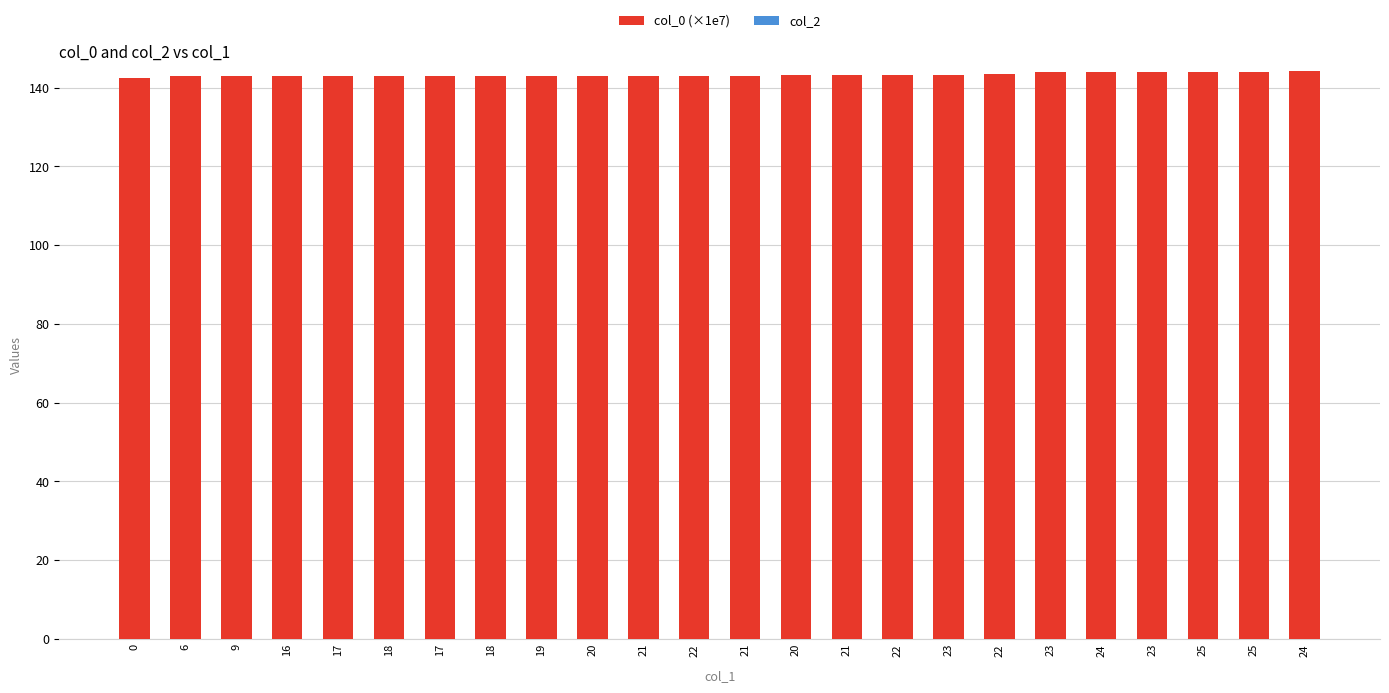

How many bars are there in total?

24